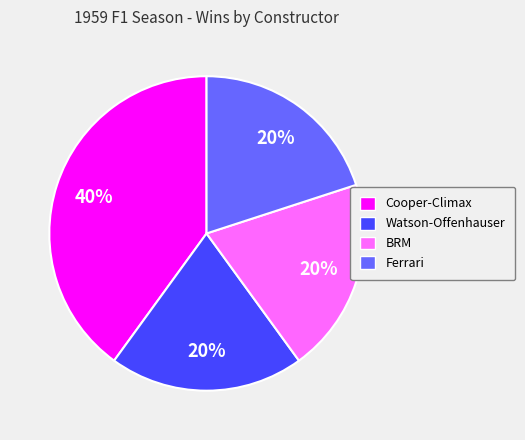

Do Cooper-Climax and BRM together represent more than half of the pie?

Yes